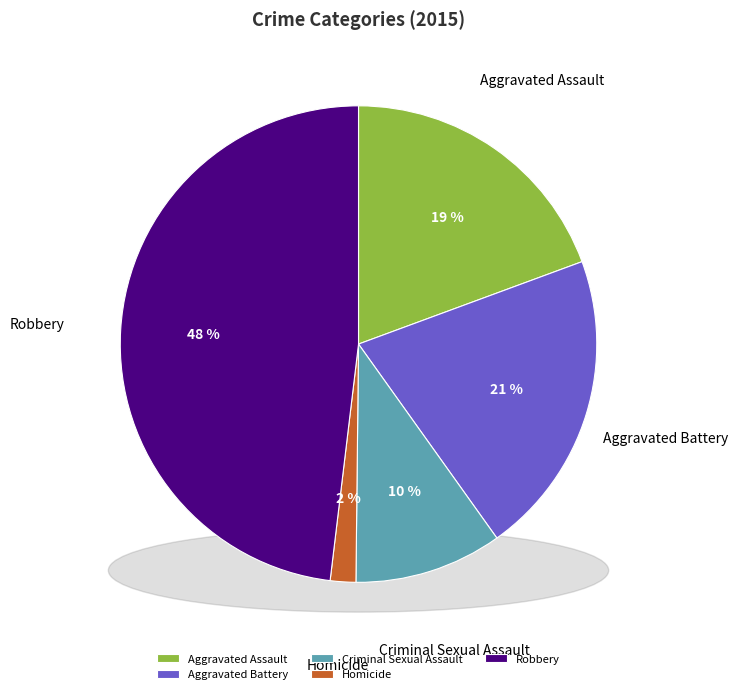

Rank the categories by value from lowest to highest.

Homicide, Criminal Sexual Assault, Aggravated Assault, Aggravated Battery, Robbery